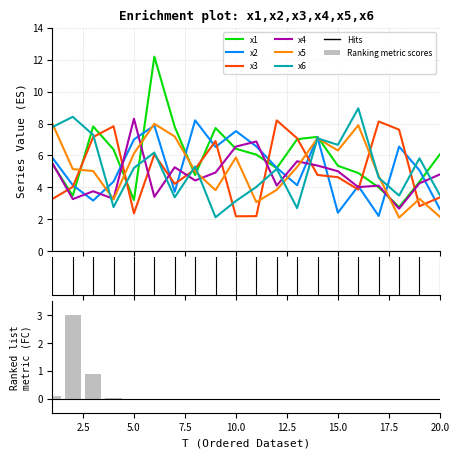

What is the value of the x2 bar at the 18th from the left?

6.6